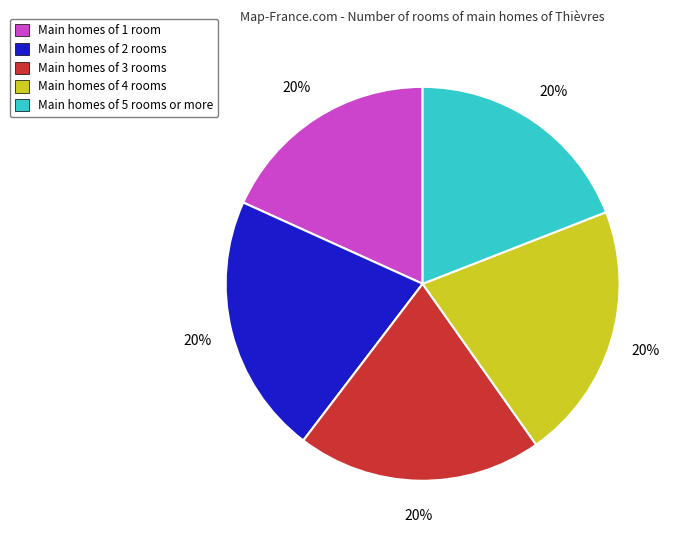

To the nearest percent, what percentage of the pie is Q3?

20%